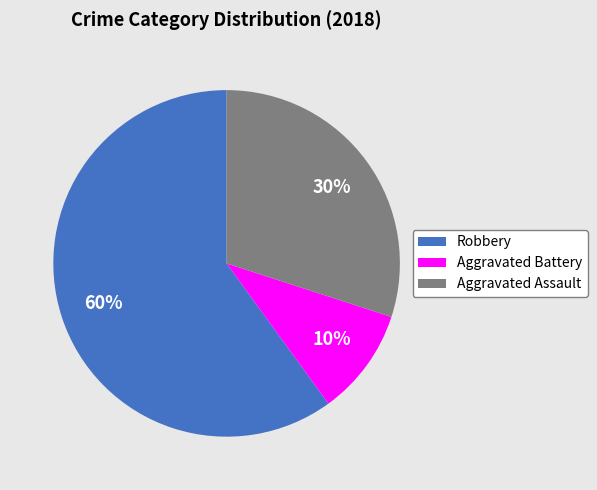

Count the number of slices in the pie.

3